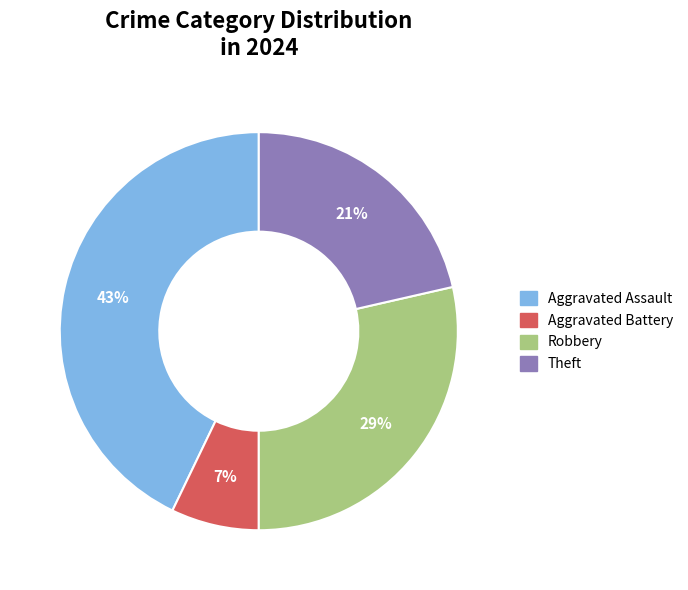

To the nearest percent, what is the difference between the largest and smallest slice percentages?

36%